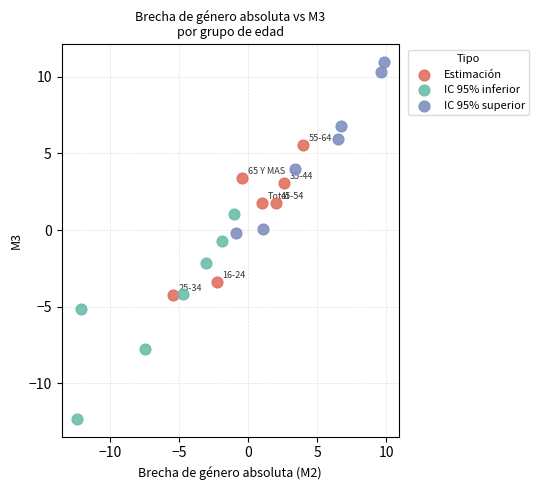

What are all the series names shown in the legend?

Estimación, IC 95% inferior, IC 95% superior